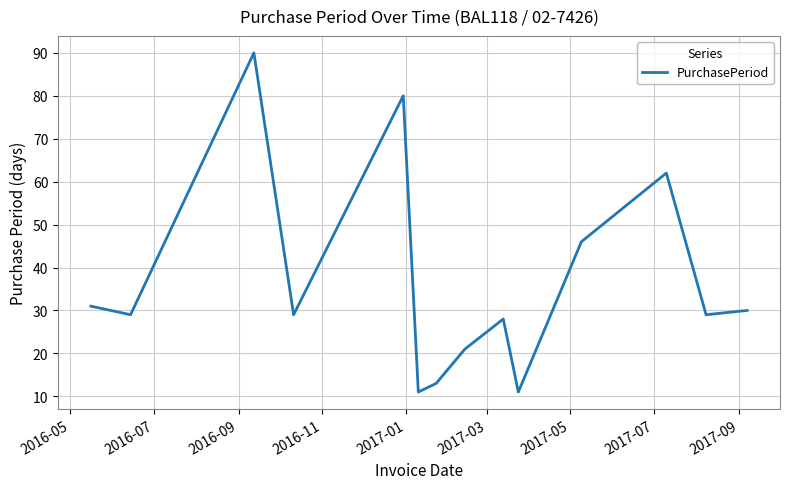

What is the greatest value displayed?

90